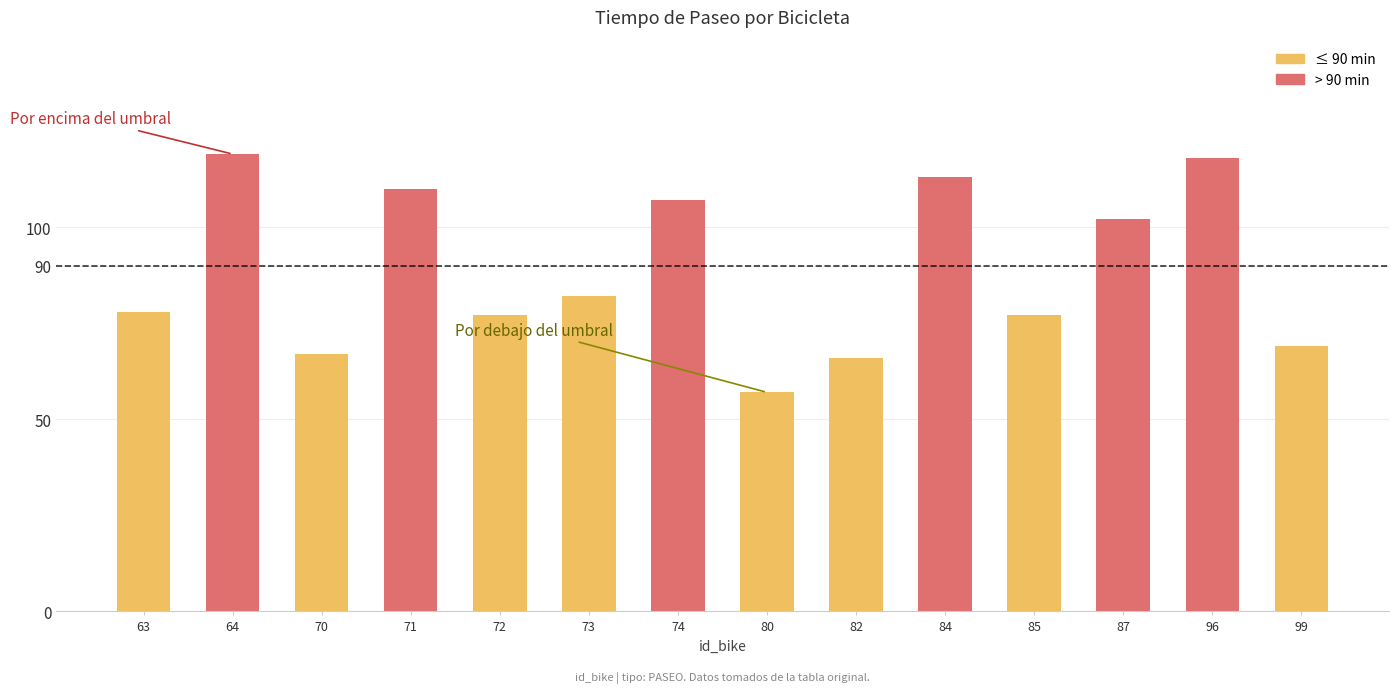

Reading right to left, extract all data points from this chart.

99=69	96=118	87=102	85=77	84=113	82=66	80=57	74=107	73=82	72=77	71=110	70=67	64=119	63=78